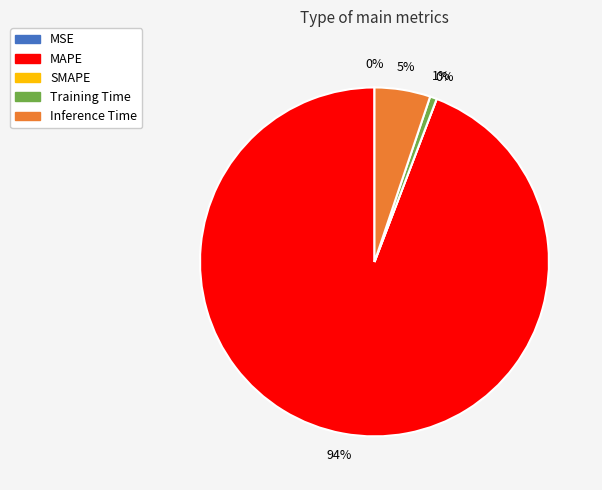

To the nearest percent, what is the average slice percentage?

20%